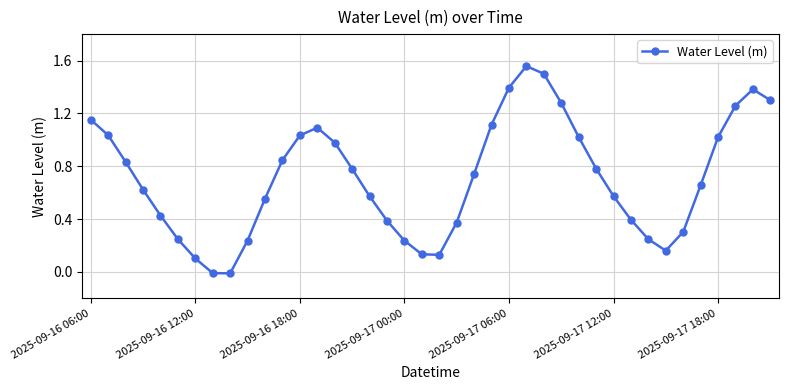

True or false: the data has more than 2 interior local peaks.

True